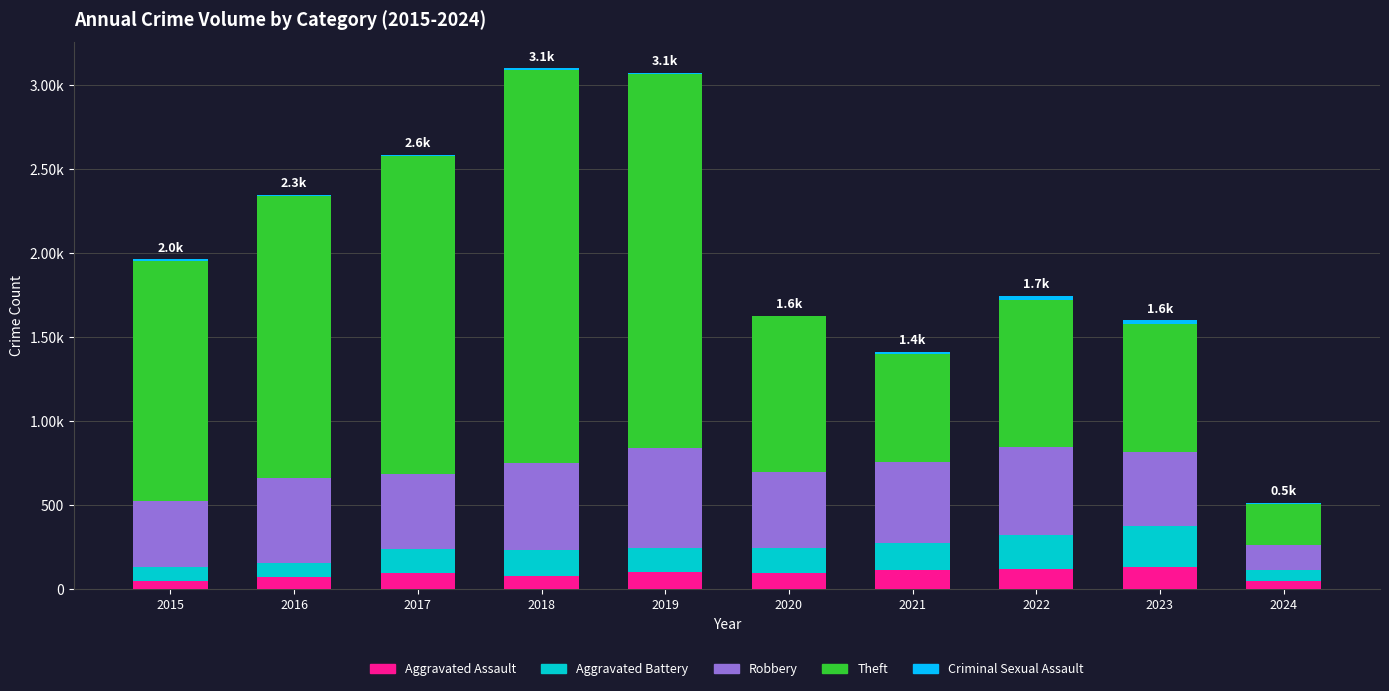

Are the bars grouped side by side (vs. stacked)?

No